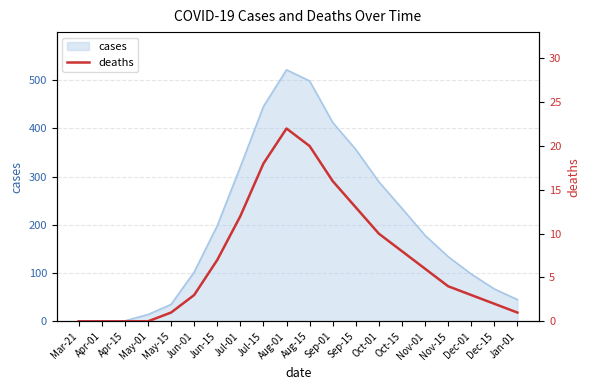

The chart shows a value of 16 at Jul-01. True or false?

False